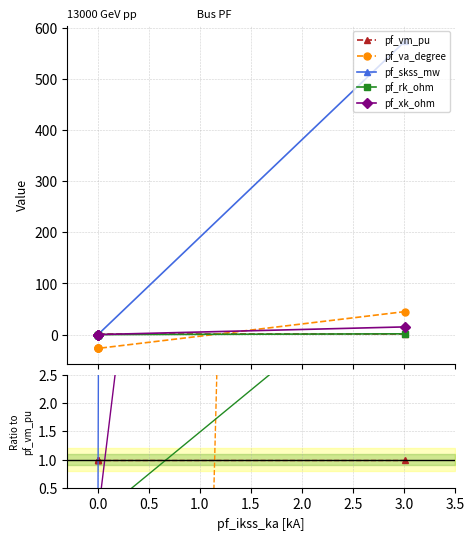

Which series changed the most between −0.5 and 0.5?

pf_skss_mw